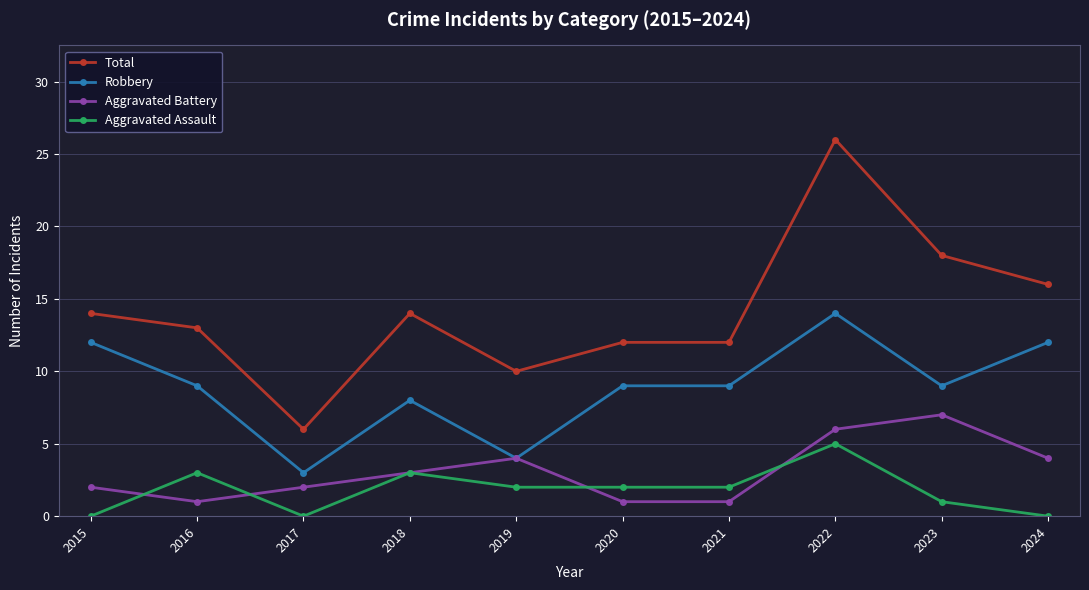

At which category does Total reach its first local valley?

2017